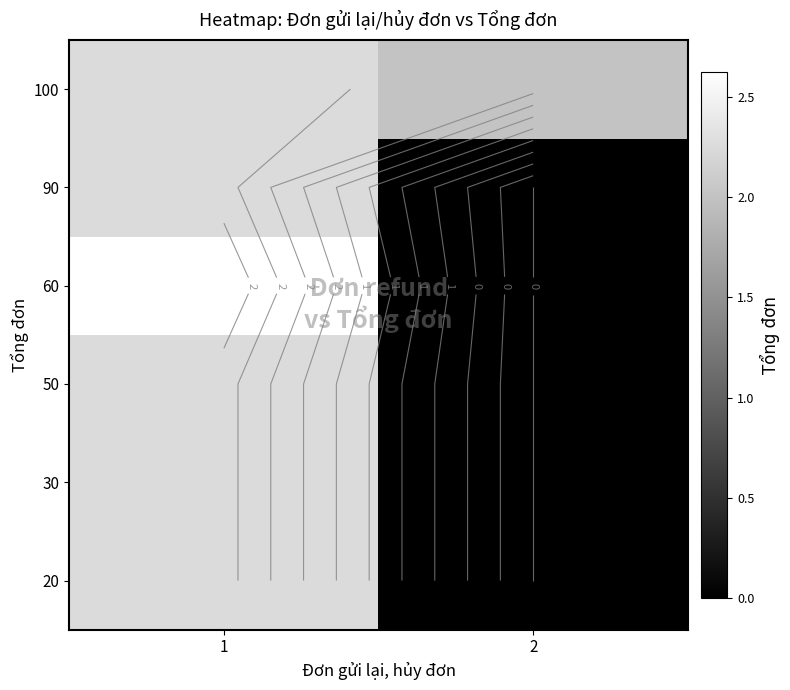

What is the average value of the 20 series?

1.1